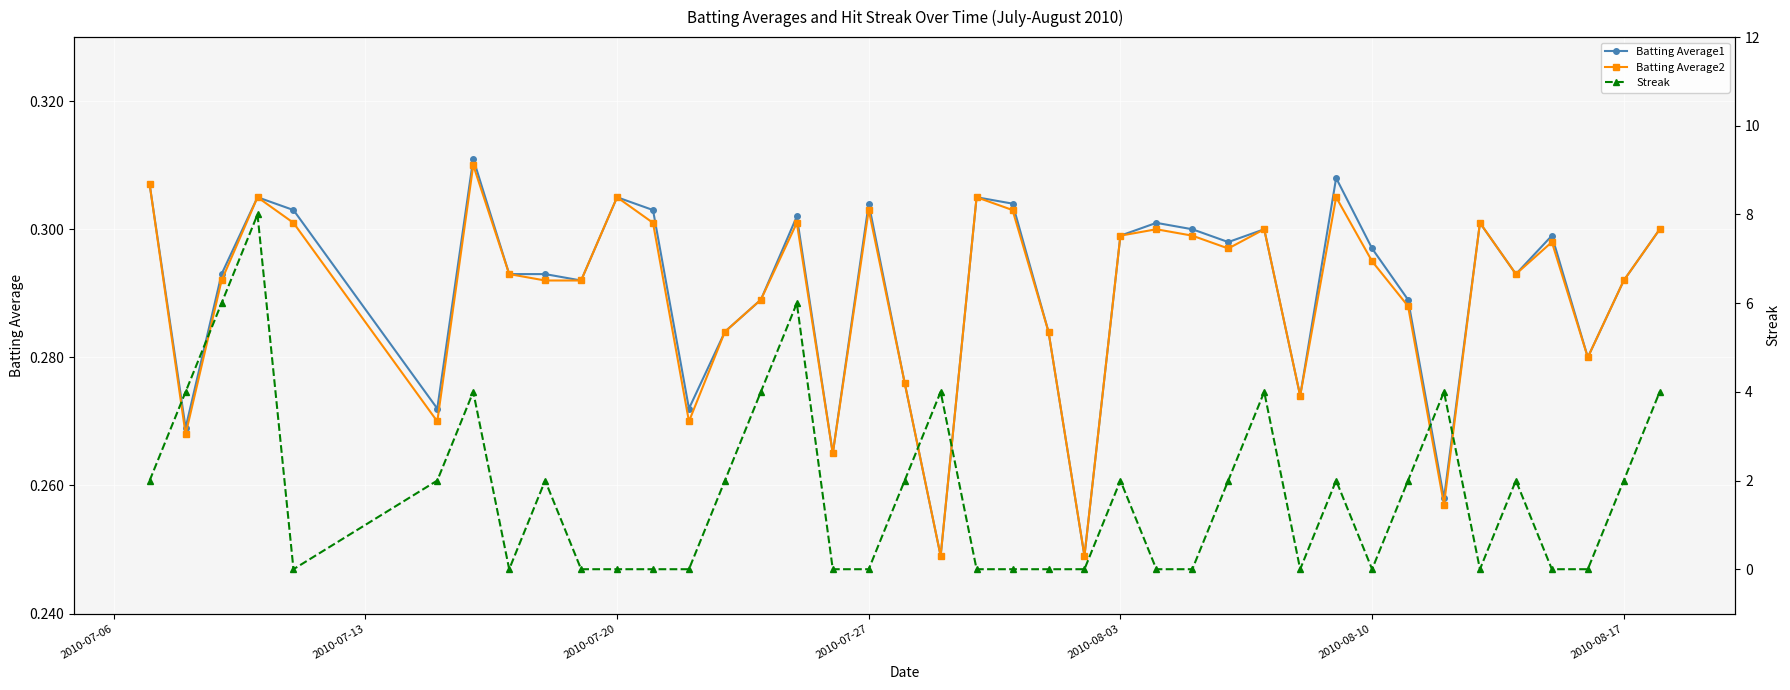

What is the average value of the Batting Average2 series?

0.3